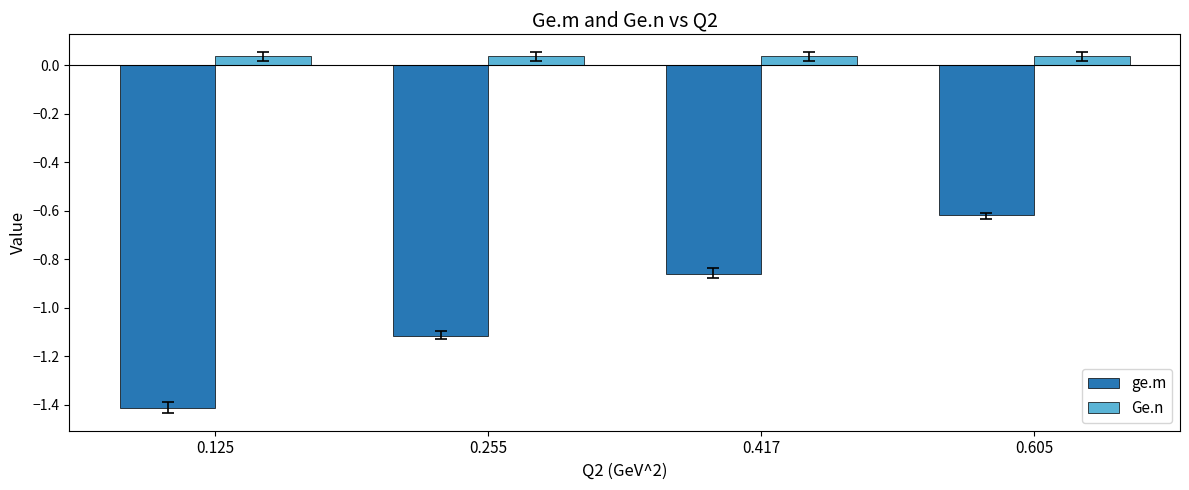

What is the total value across all series at 0.605?

-0.6